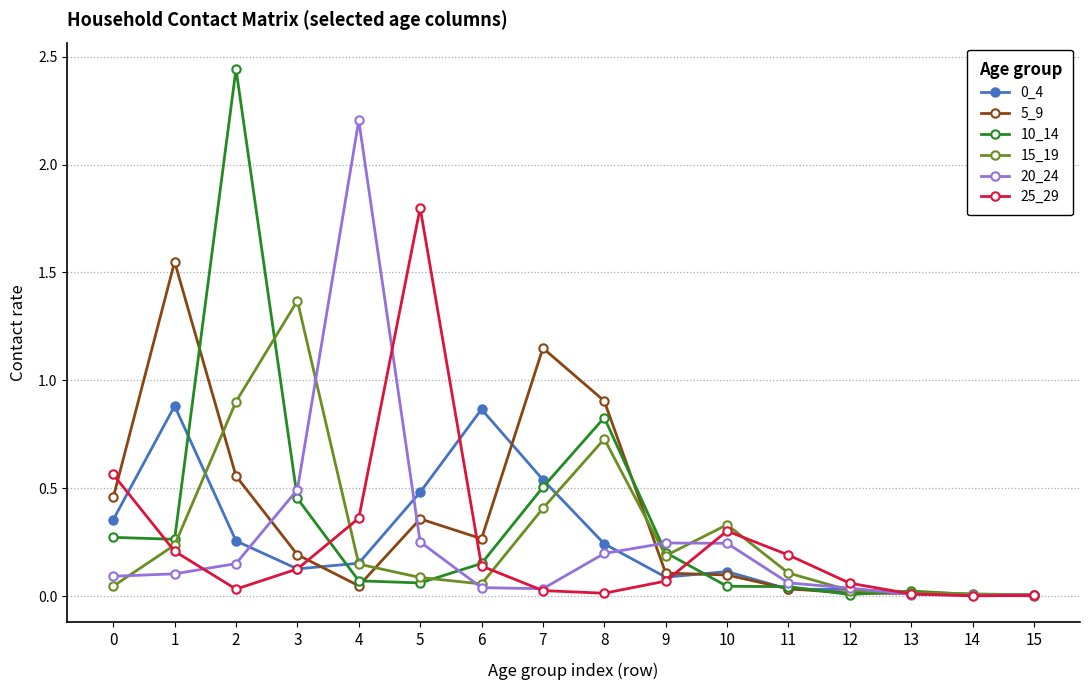

Which series has the widest spread of values?

10_14